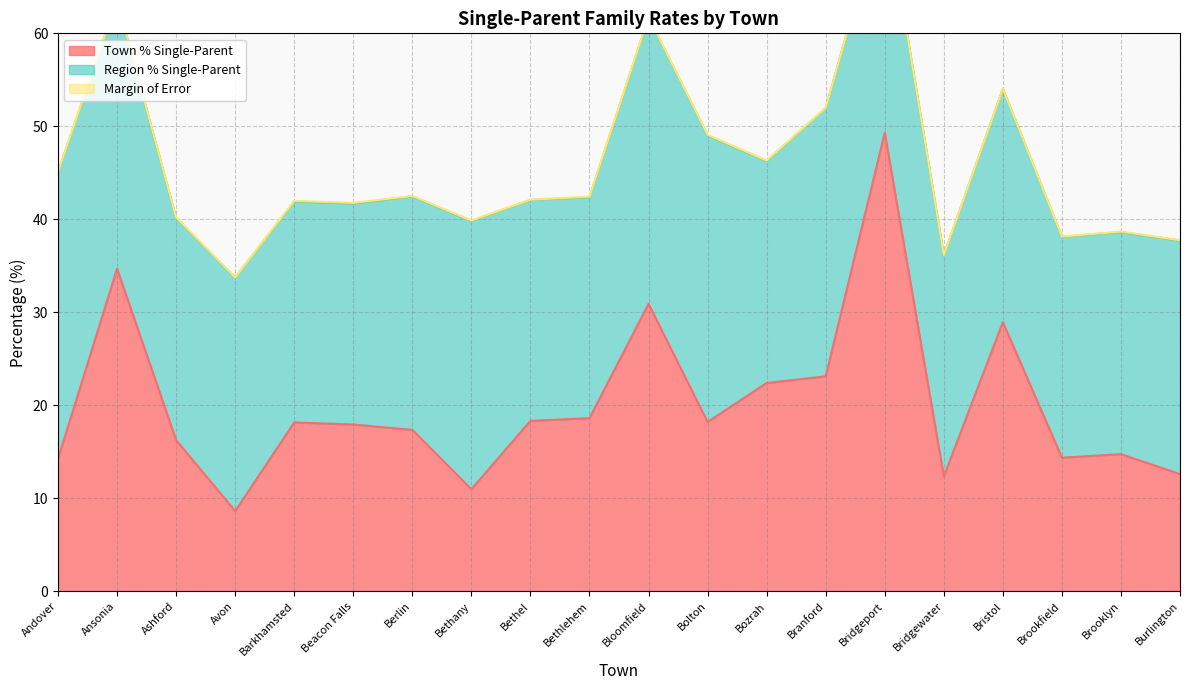

True or false: Town % Single-Parent has more than 1 points higher than both neighbors.

True